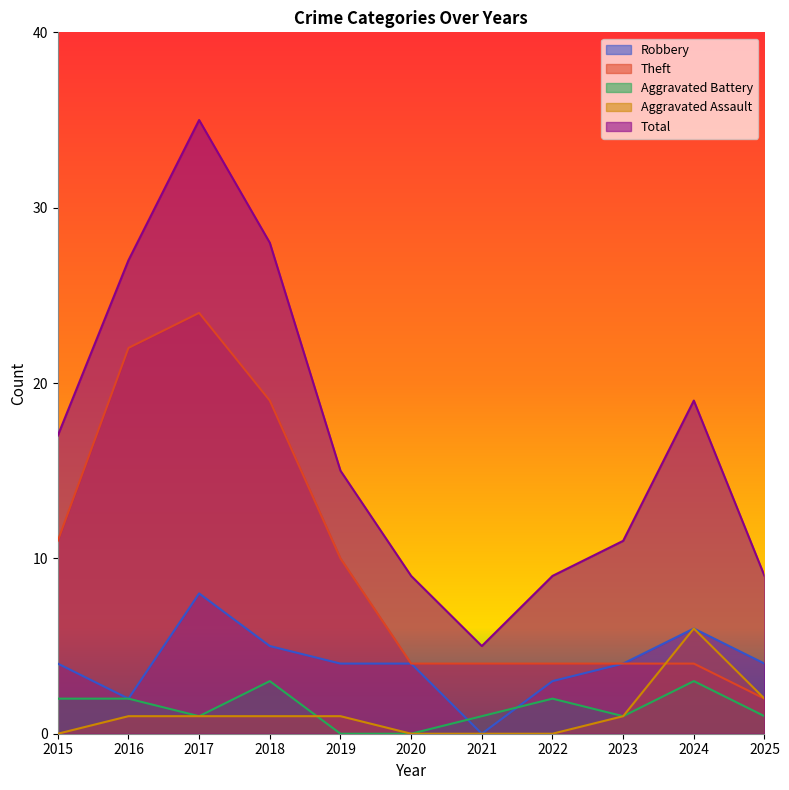

What is the value of the Aggravated Assault point at the 2nd from the left?

1